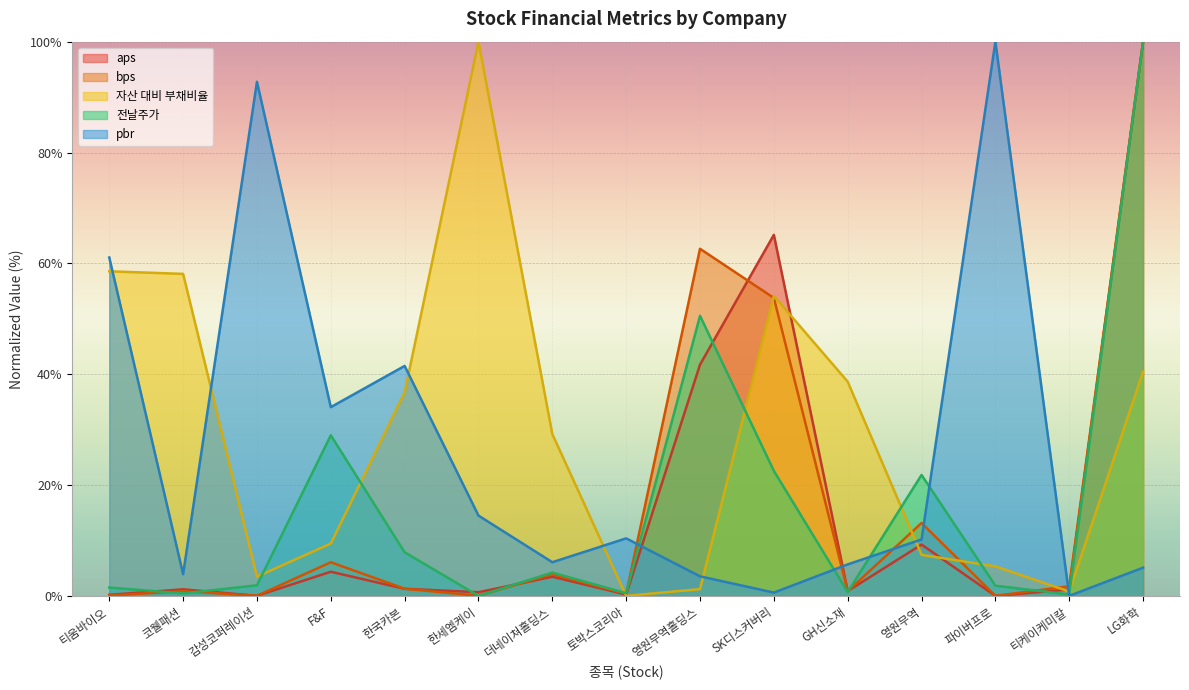

What is the greatest value displayed?

100.0